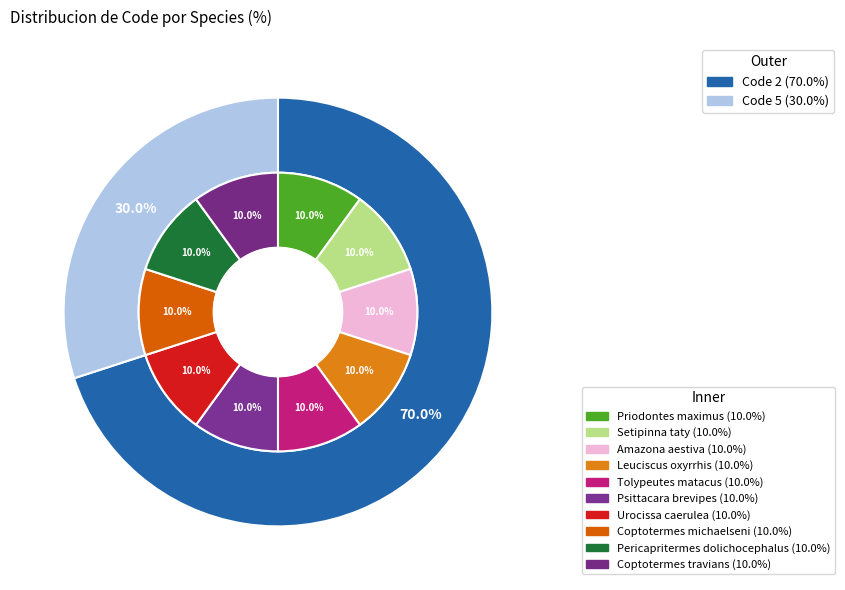

How many segments does this pie chart have?

10